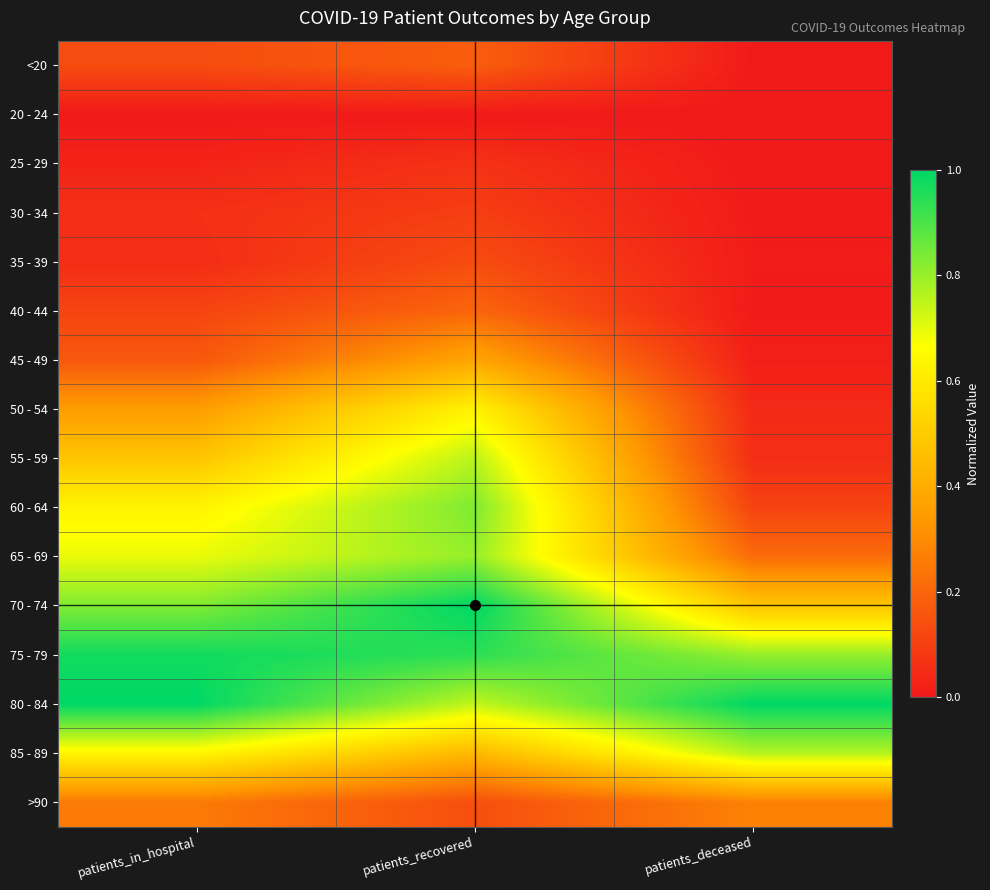

Rank the series by their maximum value, from lowest to highest.

20 - 24, 25 - 29, 30 - 34, 35 - 39, <20, 40 - 44, >90, 45 - 49, 50 - 54, 55 - 59, 85 - 89, 65 - 69, 60 - 64, 75 - 79, 80 - 84, 70 - 74